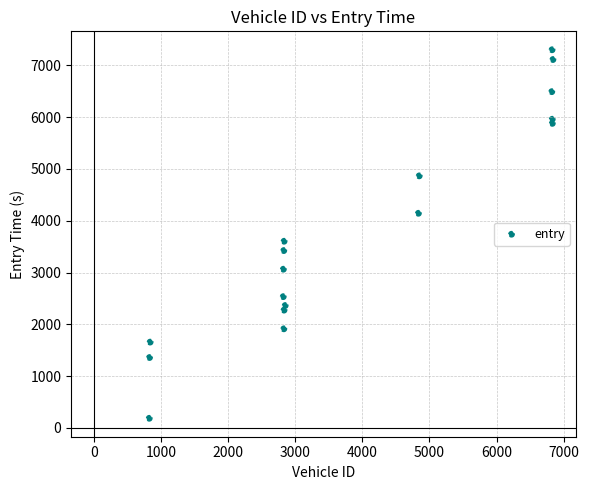

What is the range of X values (max minus min)?

6017.0